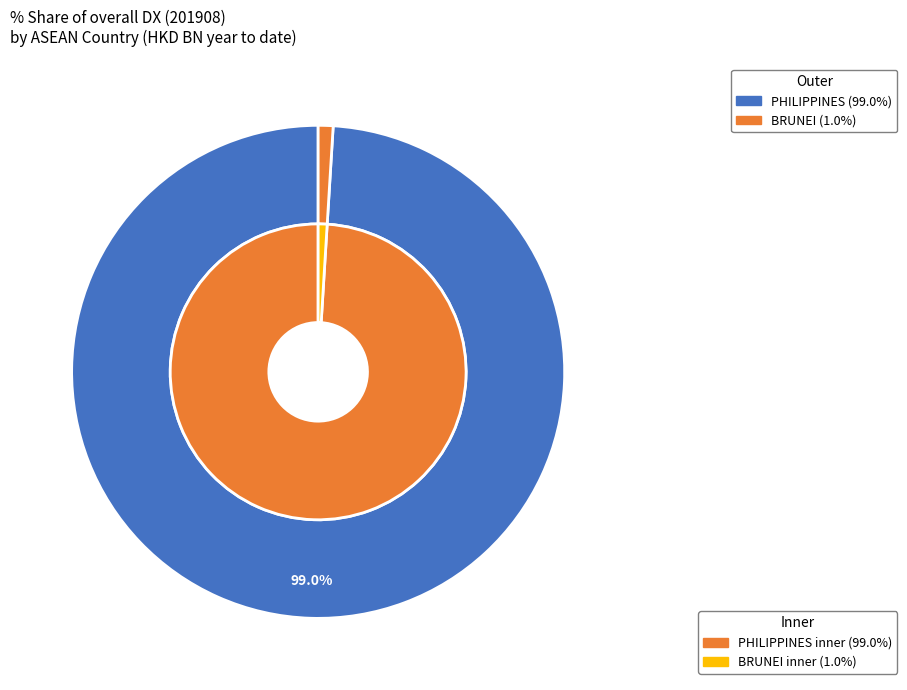

Is there a majority slice in this chart?

Yes